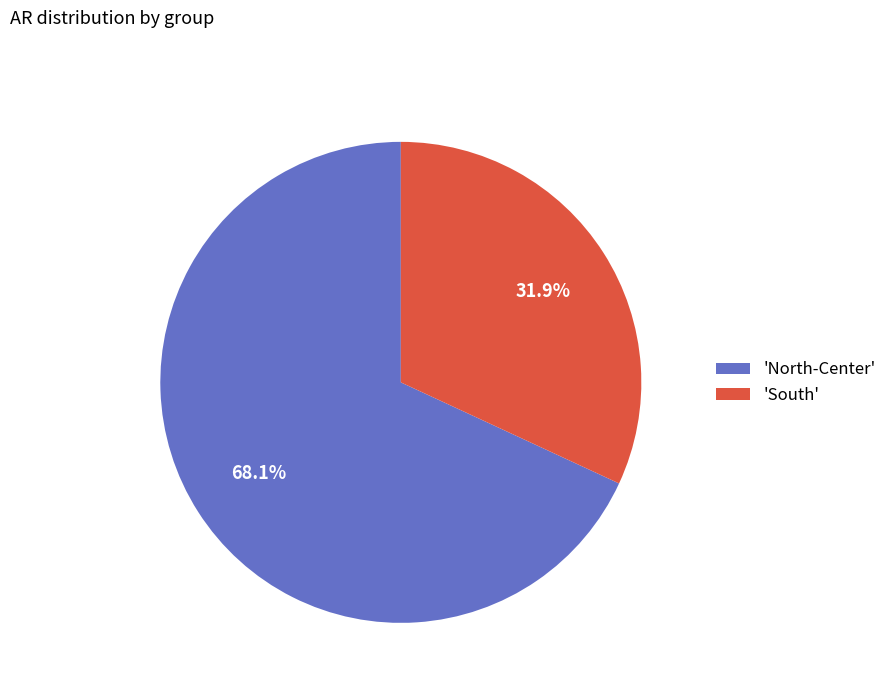

Does 'South' represent more than half of the total?

No